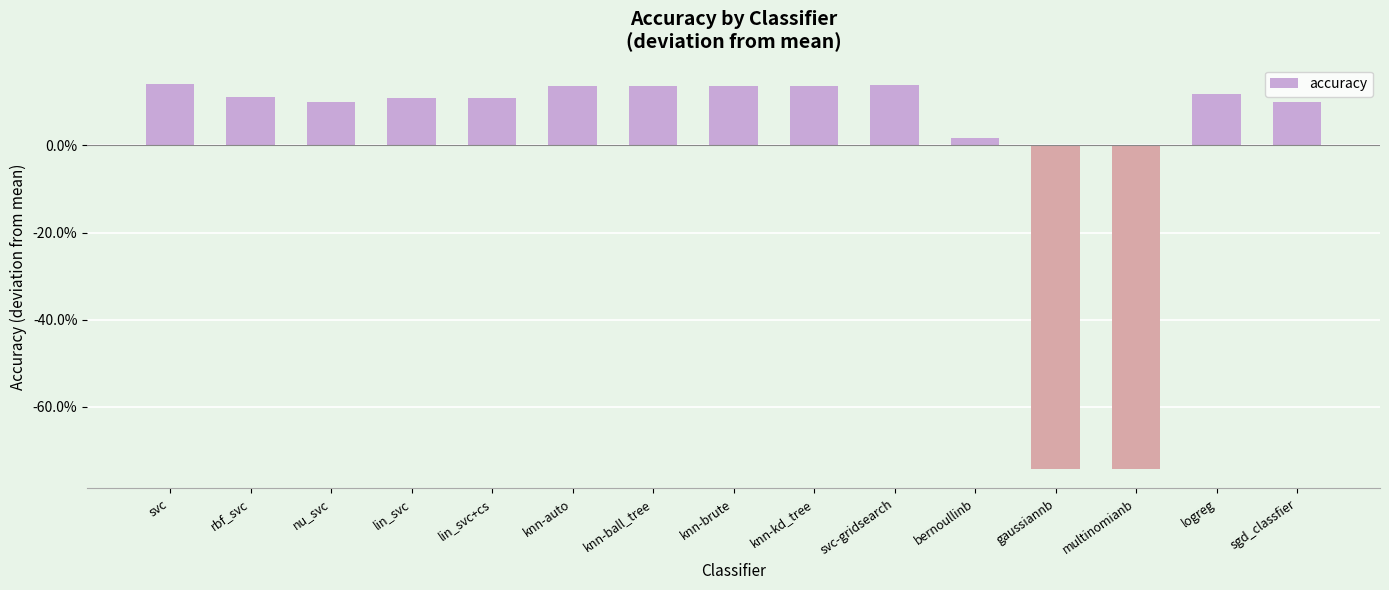

Reading right to left, what are all the values shown in this chart?

0.1	0.1	-0.7	-0.7	0.0	0.1	0.1	0.1	0.1	0.1	0.1	0.1	0.1	0.1	0.1